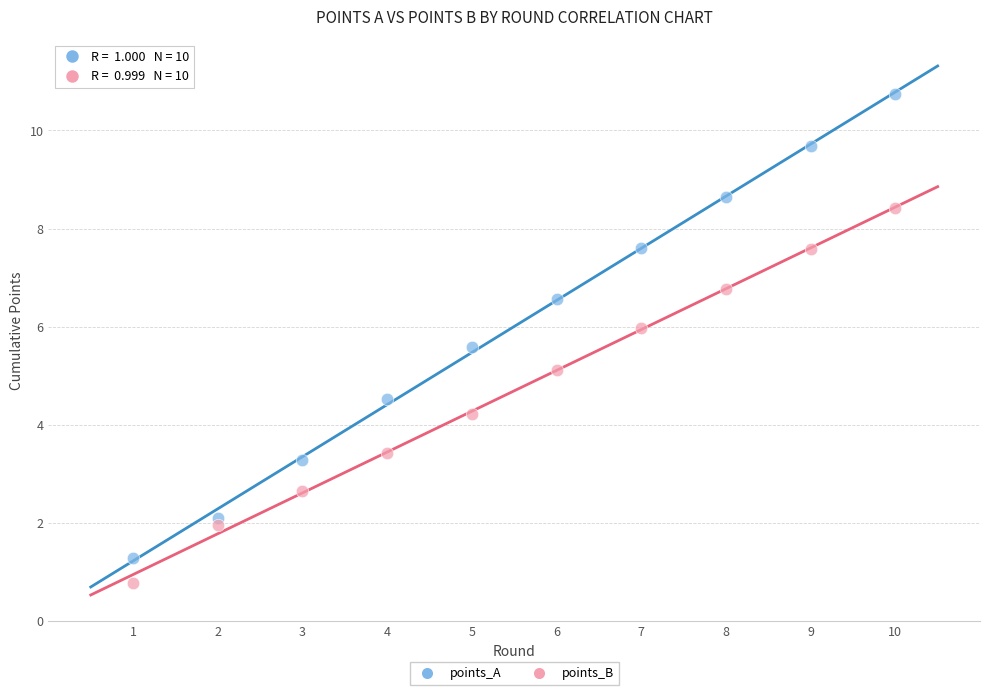

What are all the series names shown in the legend?

points_A, points_B